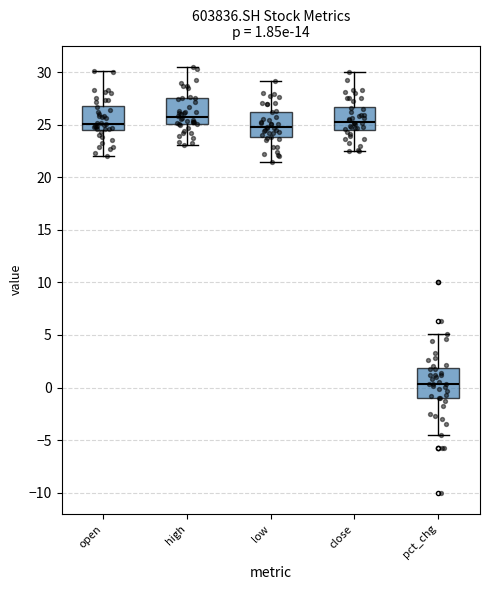

Which box has the lowest median line?

pct_chg